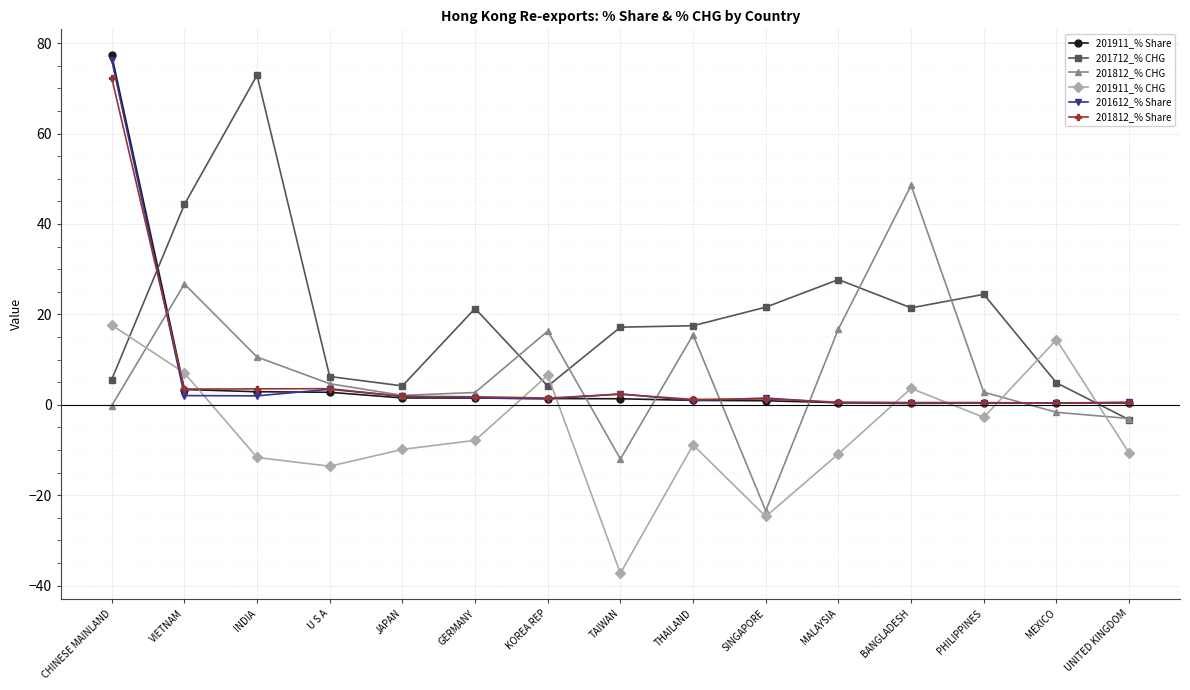

What is the label of the 12th point from the right?

U S A